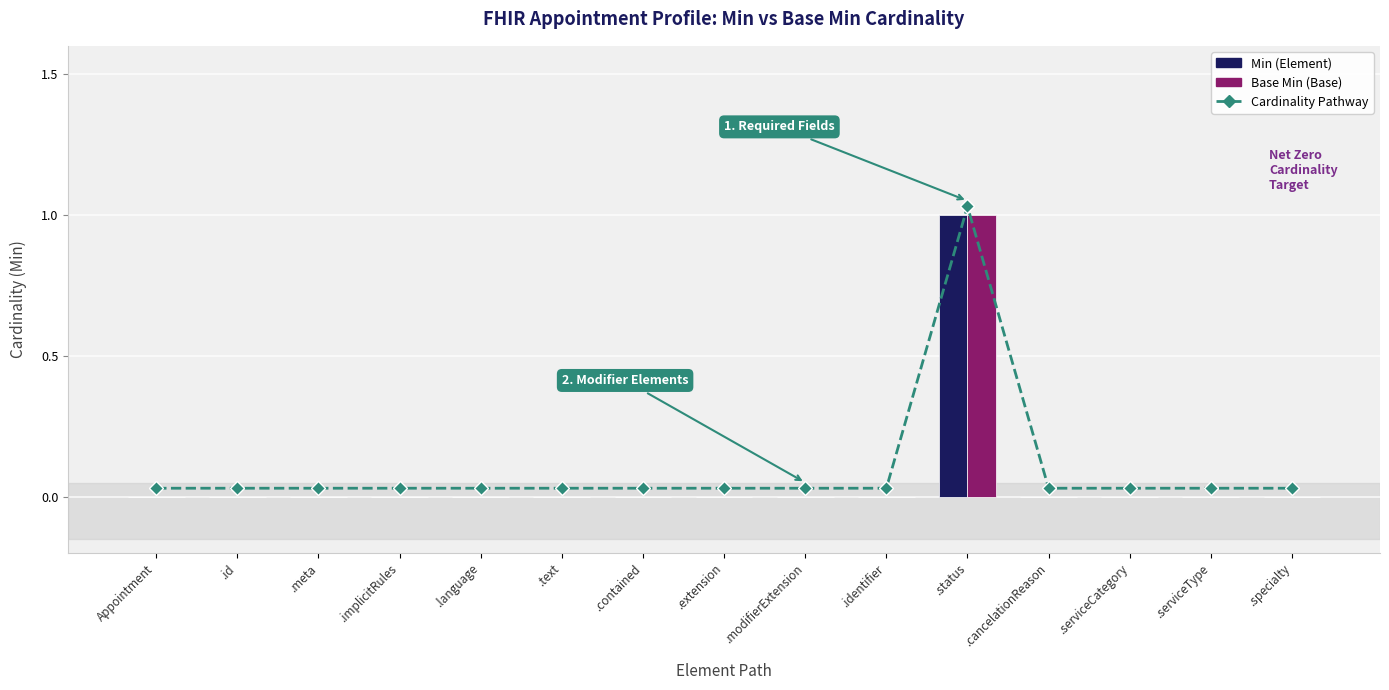

The value of Min at .language is 0.0. True or false?

True